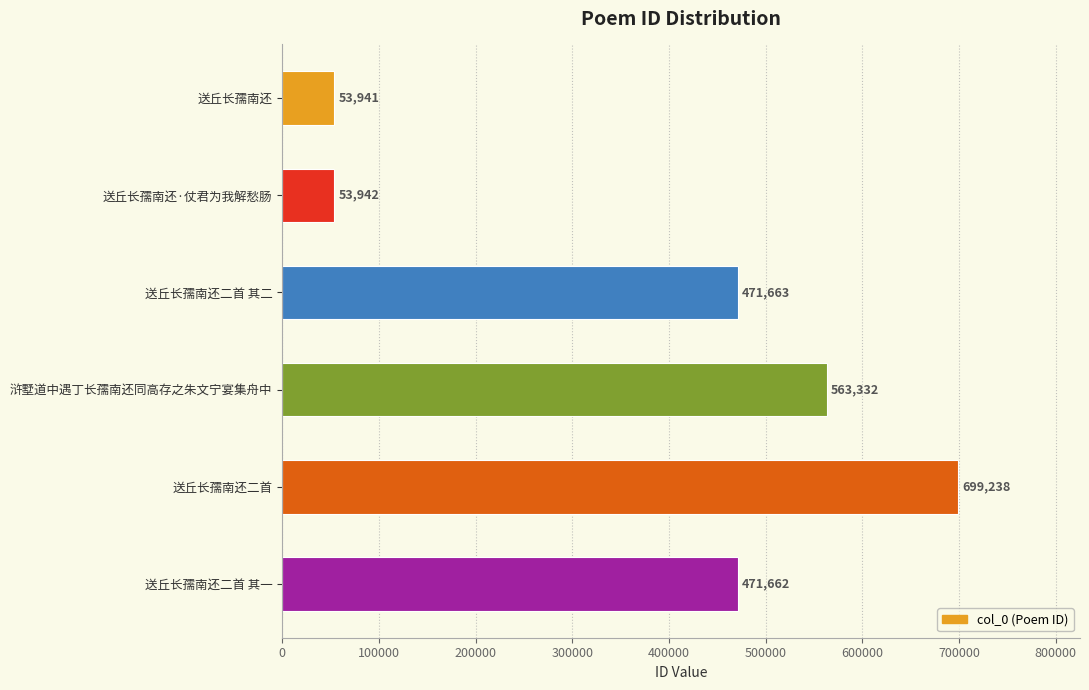

Reading bottom to top, transcribe all the data shown in this chart.

送丘长孺南还二首 其一=471662	送丘长孺南还二首=699238	浒墅道中遇丁长孺南还同高存之朱文宁宴集舟中=563332	送丘长孺南还二首 其二=471663	送丘长孺南还·仗君为我解愁肠=53942	送丘长孺南还=53941